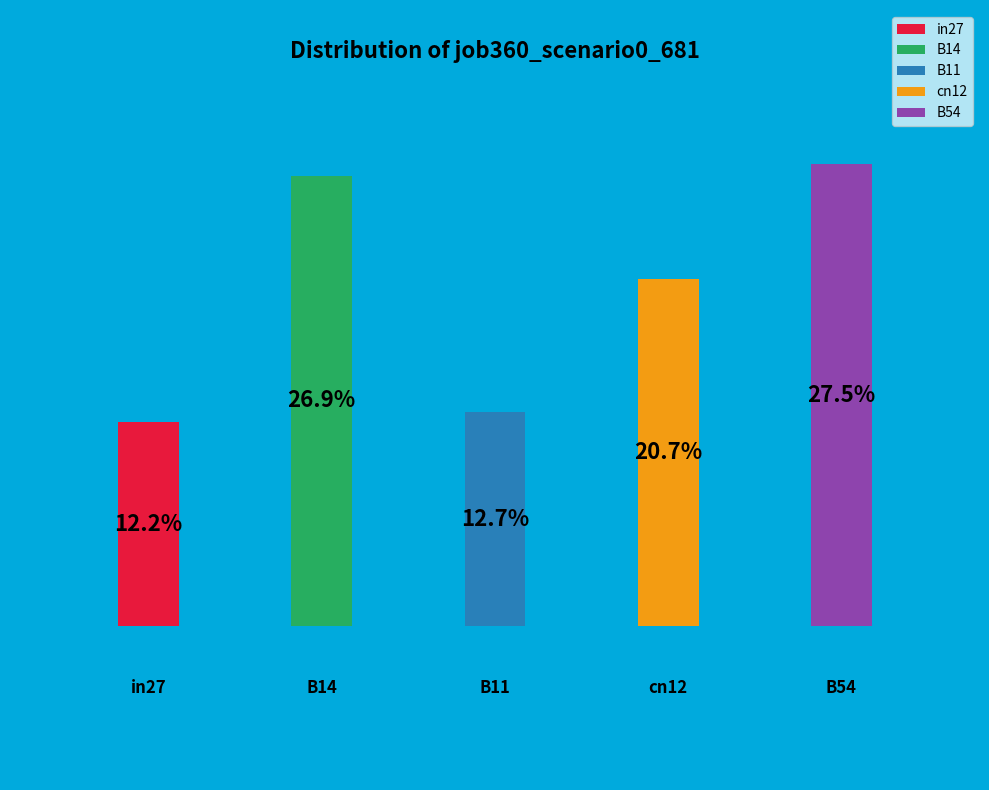

Between B14 and B54, which is larger?

B54